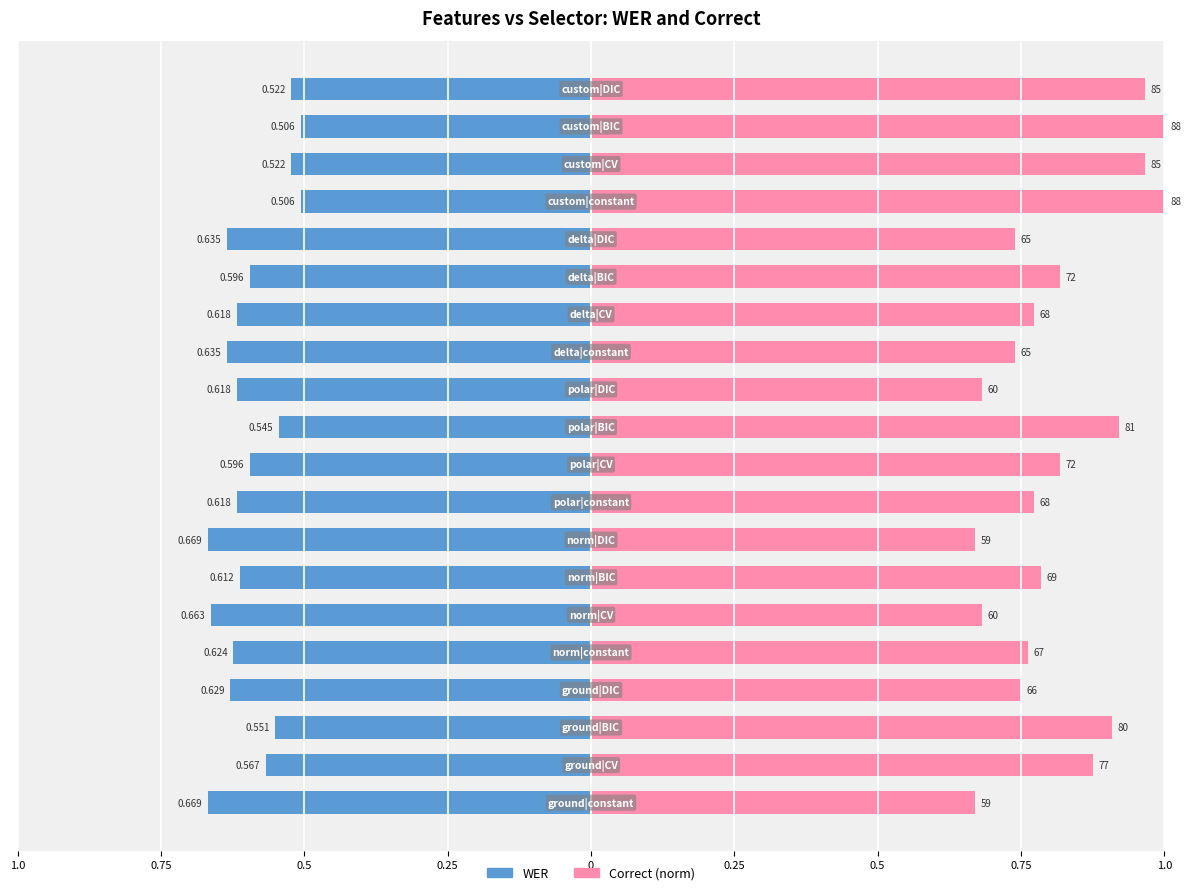

What are all the series names shown in the legend?

WER, Correct (normalized)